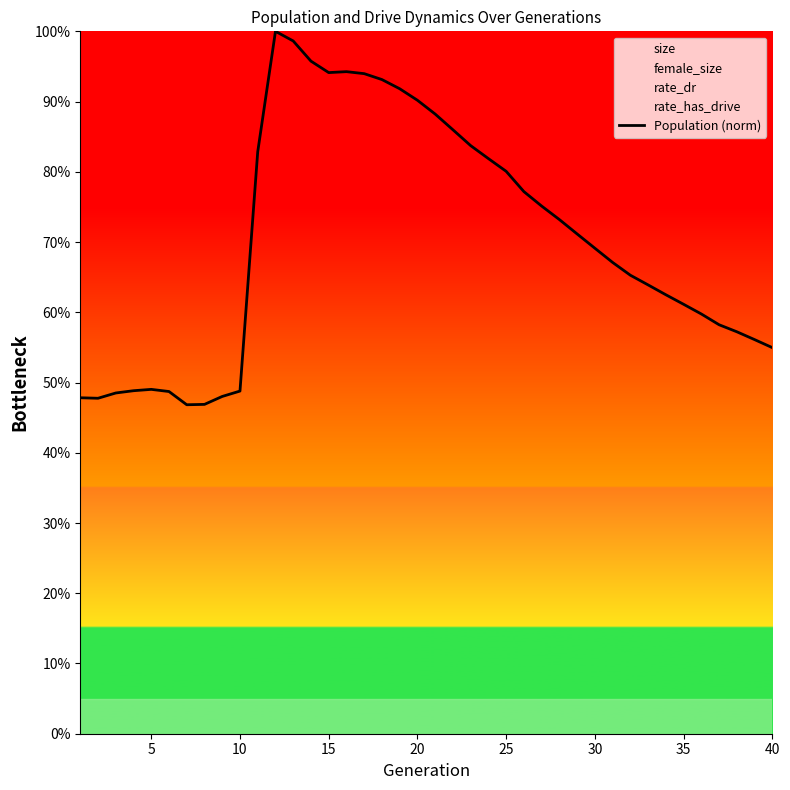

True or false: there are more than 2 points higher than both neighbors.

True